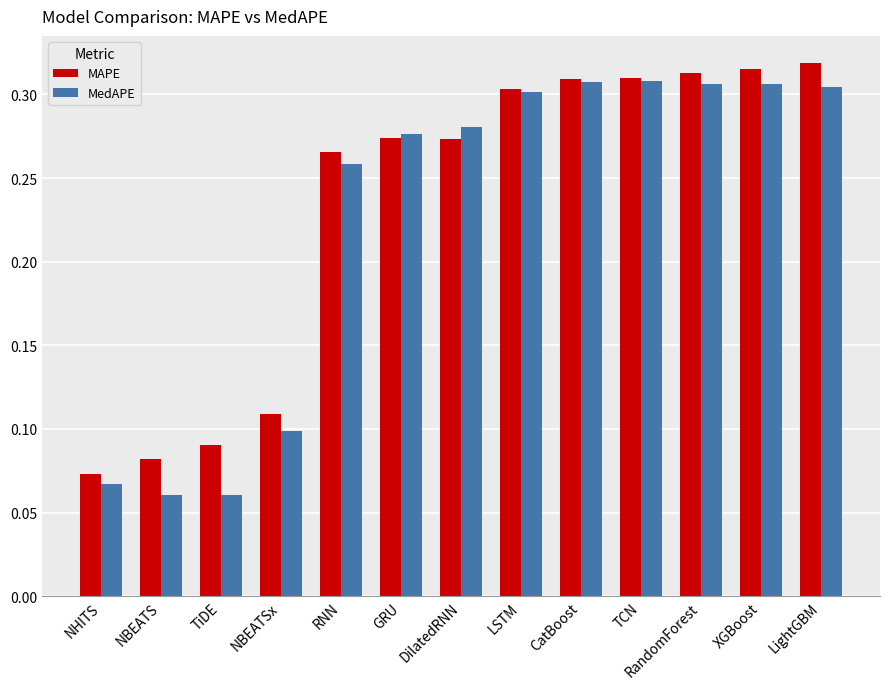

What is the label of the 8th bar from the left?

LSTM